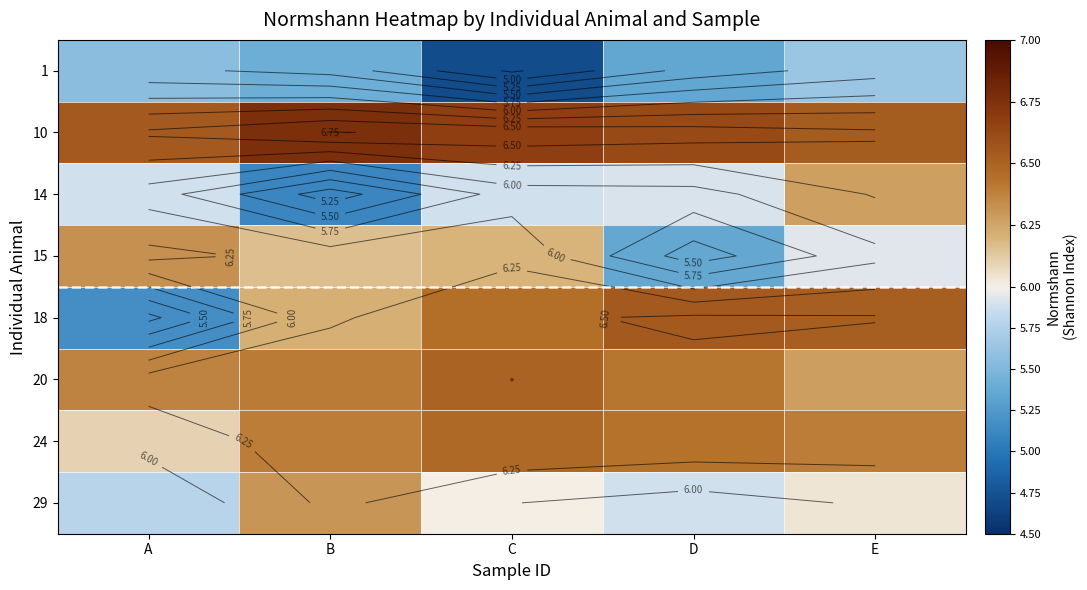

Is it true that 14 equals 5.9 at A?

True